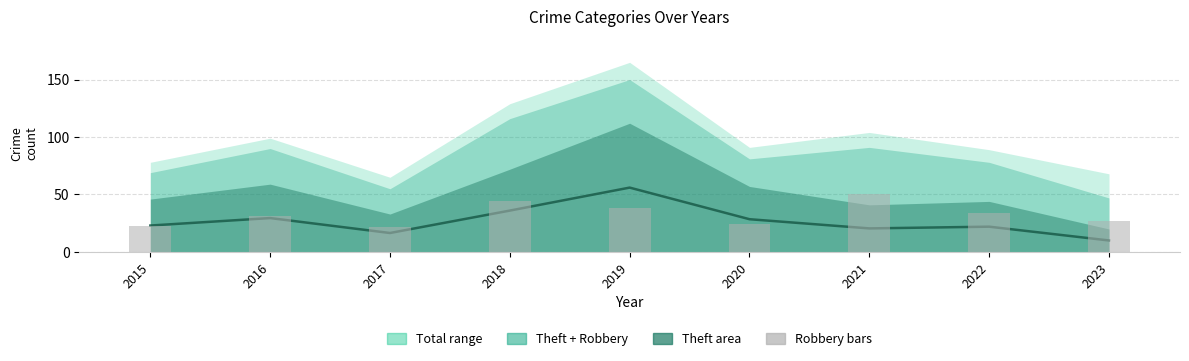

At which category does the chart reach its minimum across all series?

2023